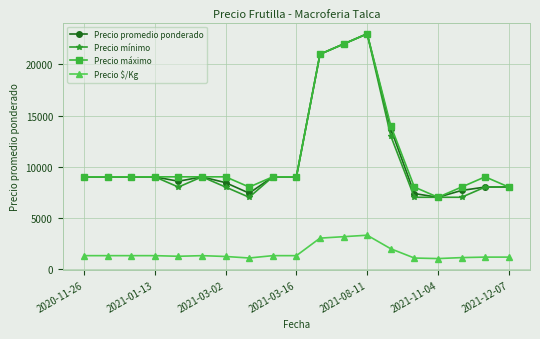

How many lines are shown in the chart?

4